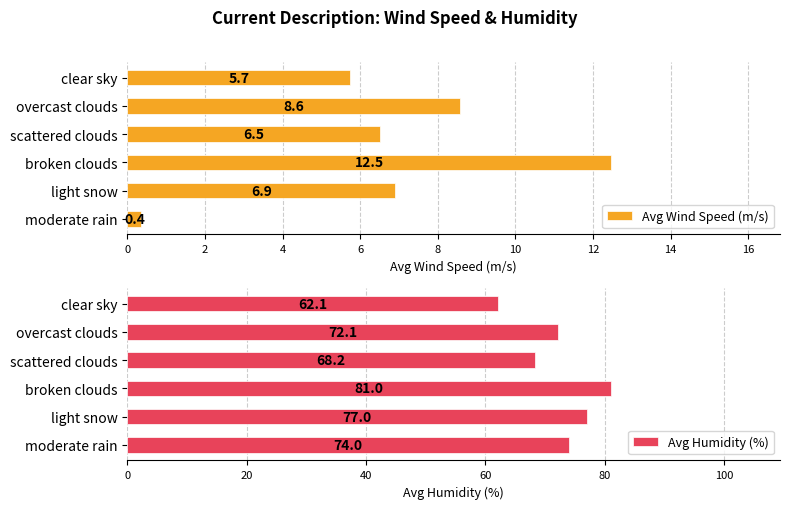

Where is Avg Wind Speed (m/s) nearest to the value 6?

clear sky